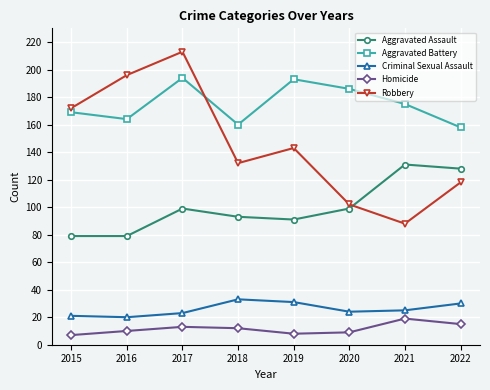

Read the Robbery value at 2022, to the nearest 10.

120